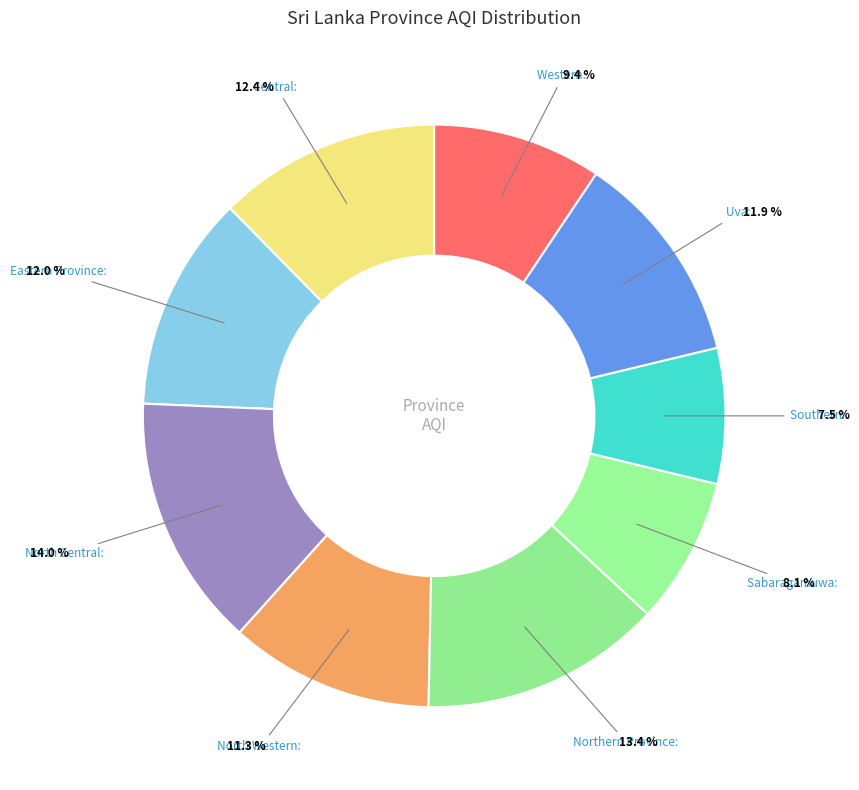

Count the number of slices in the pie.

9